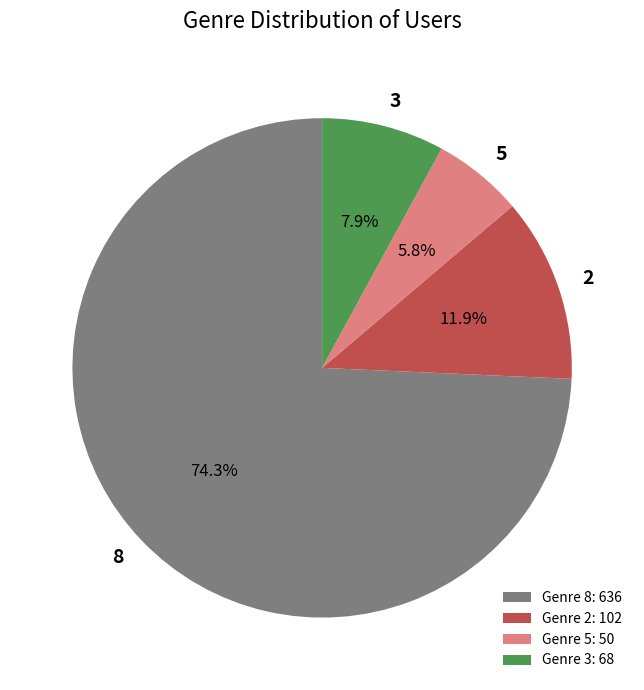

Which slice is the smallest?

5